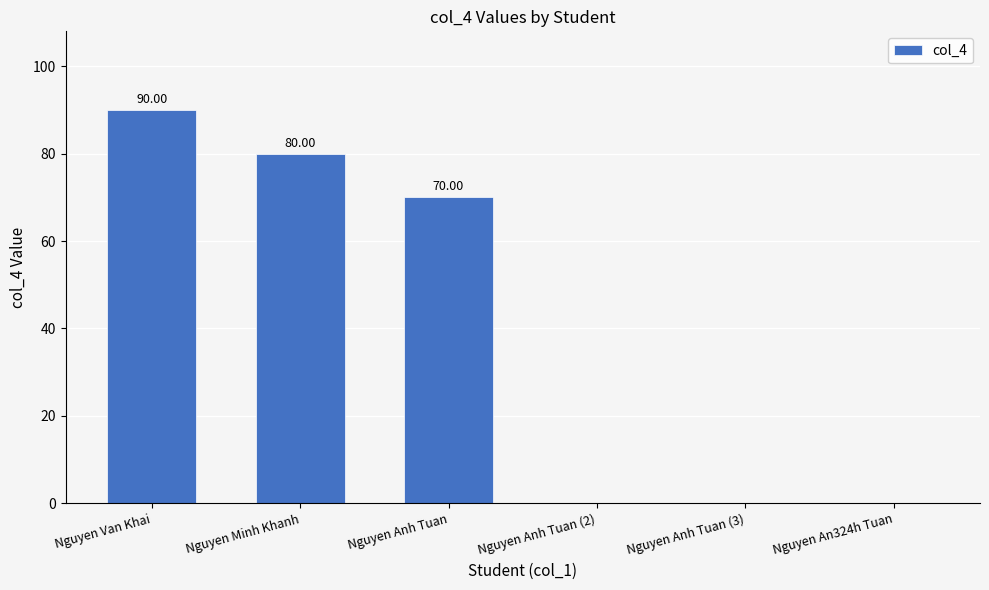

Reading left to right, what are all the values shown in this chart?

90	80	70	0	0	0